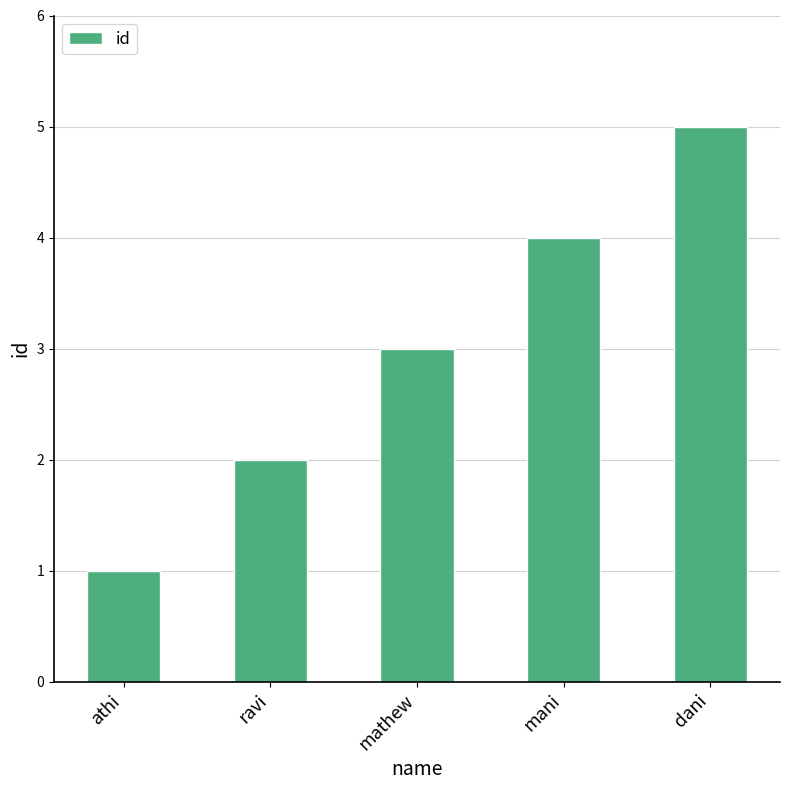

What is the change in value from ravi to mathew?

+1